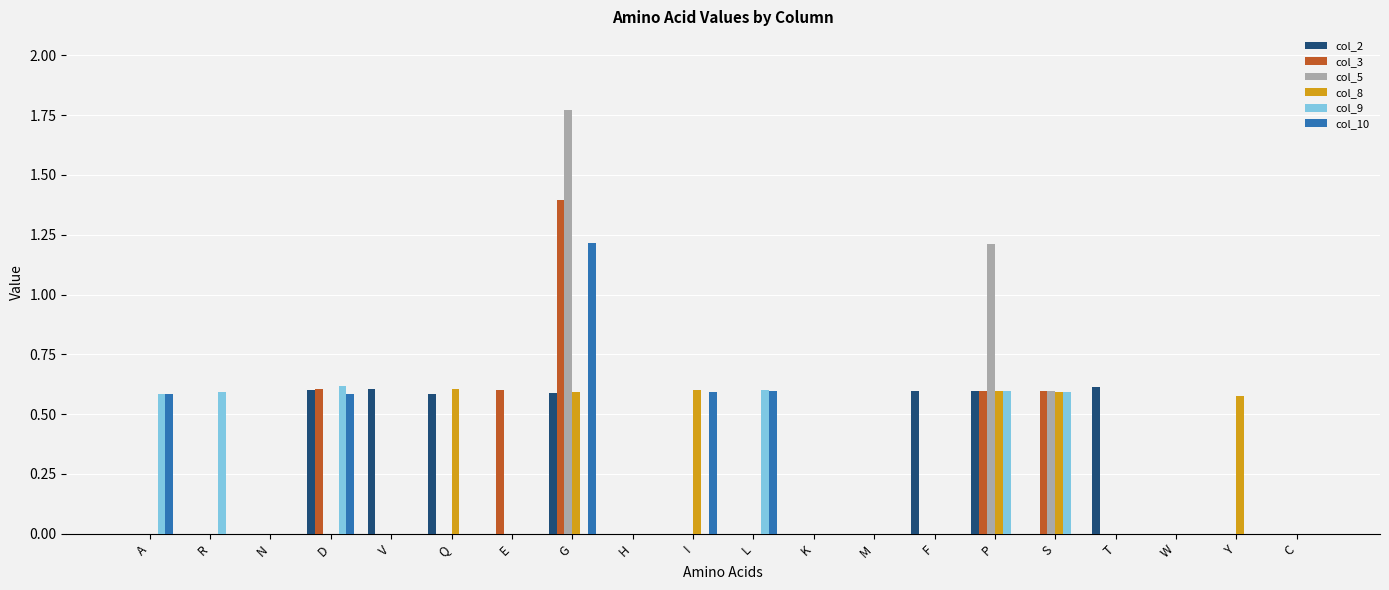

The col_9 series shows 0.2 at S. True or false?

False